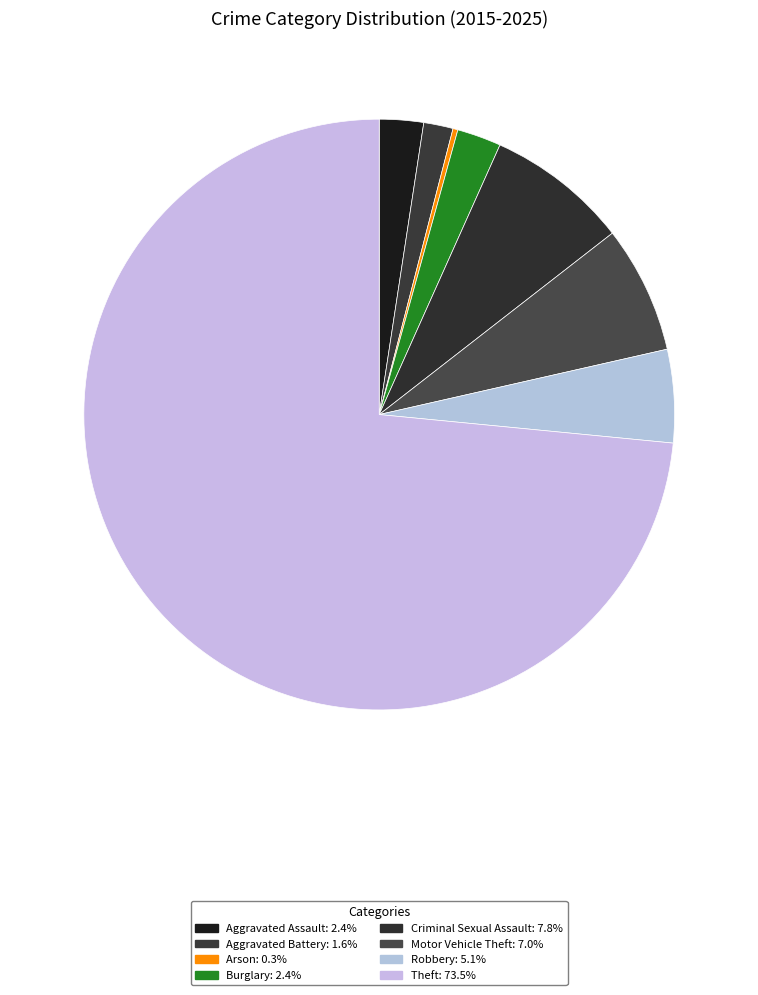

To the nearest percent, what is the difference between the largest and smallest slice percentages?

73%